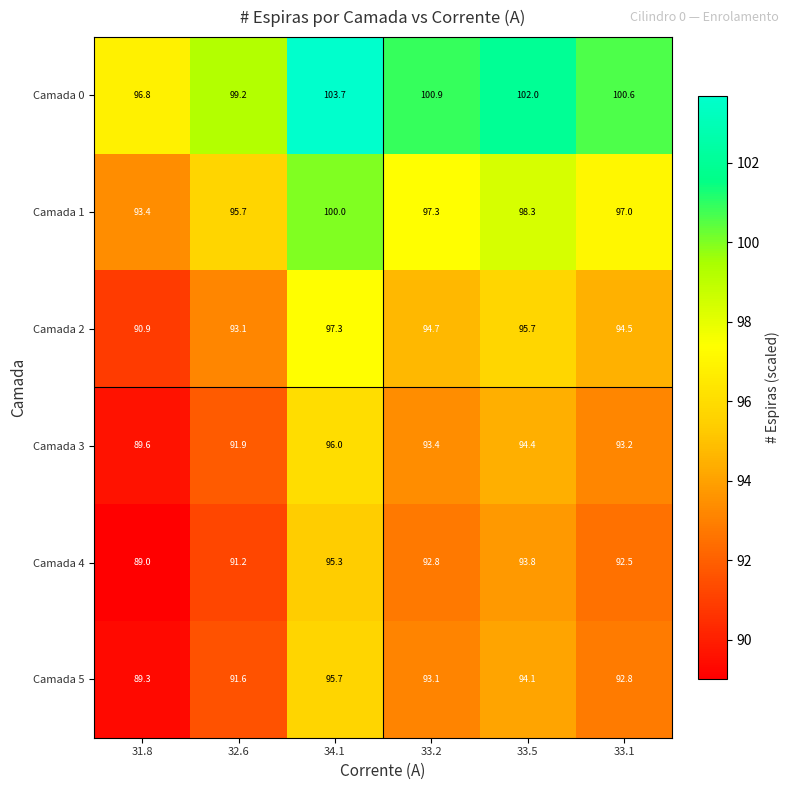

What is the maximum value shown in the chart?

103.7